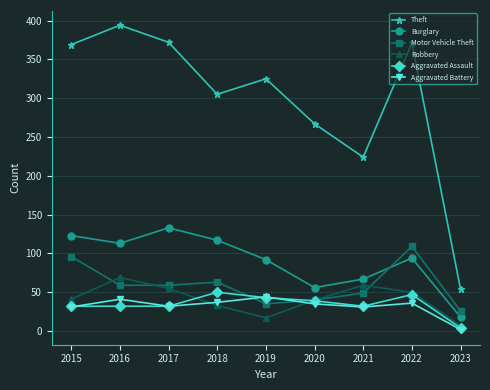

How many categories are shown in the chart?

9